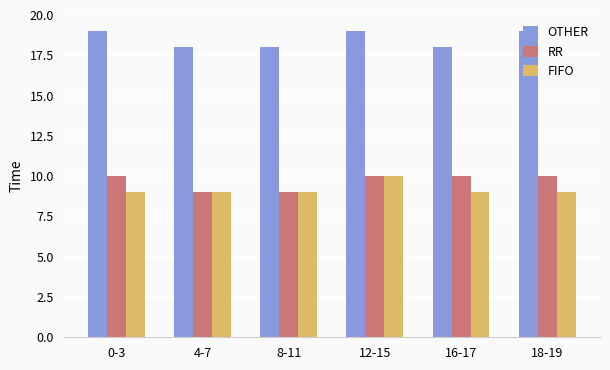

What is the label of the 5th bar from the left?

16-17